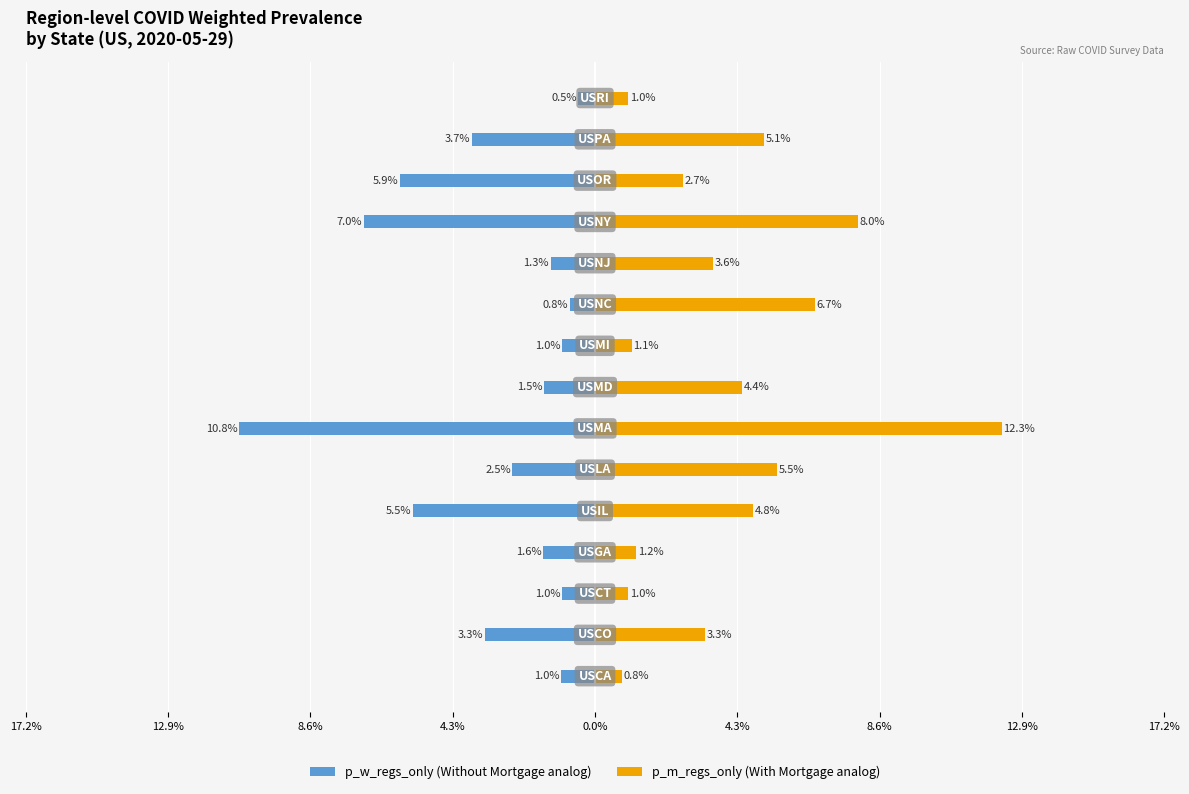

What is the maximum value shown in the chart?

12.3